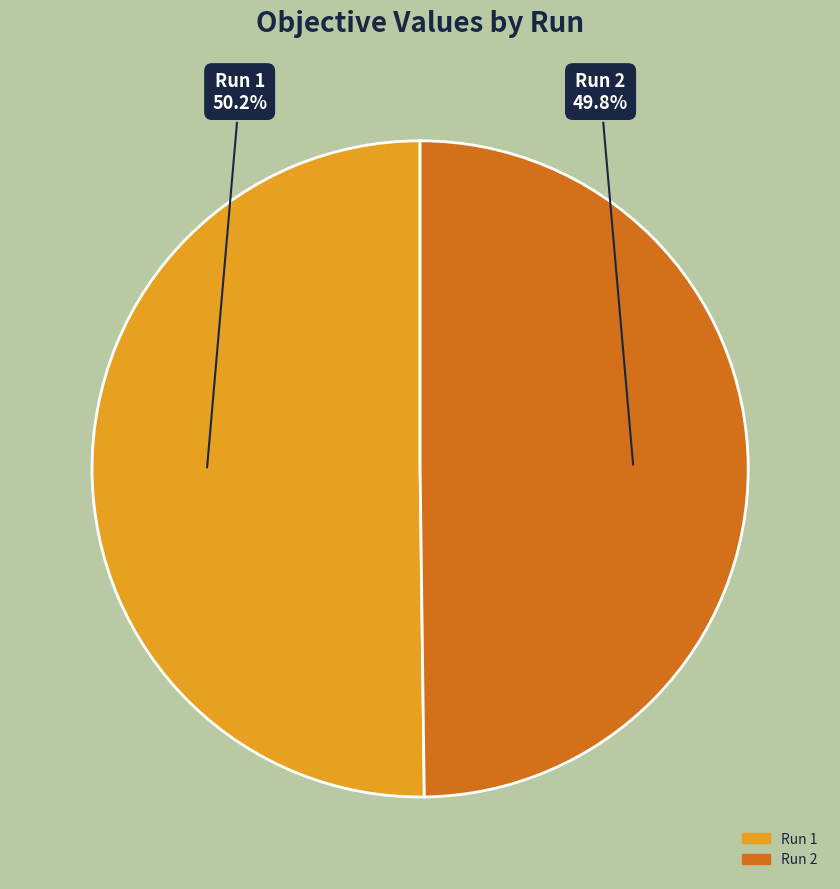

Does any single category account for the majority?

Yes